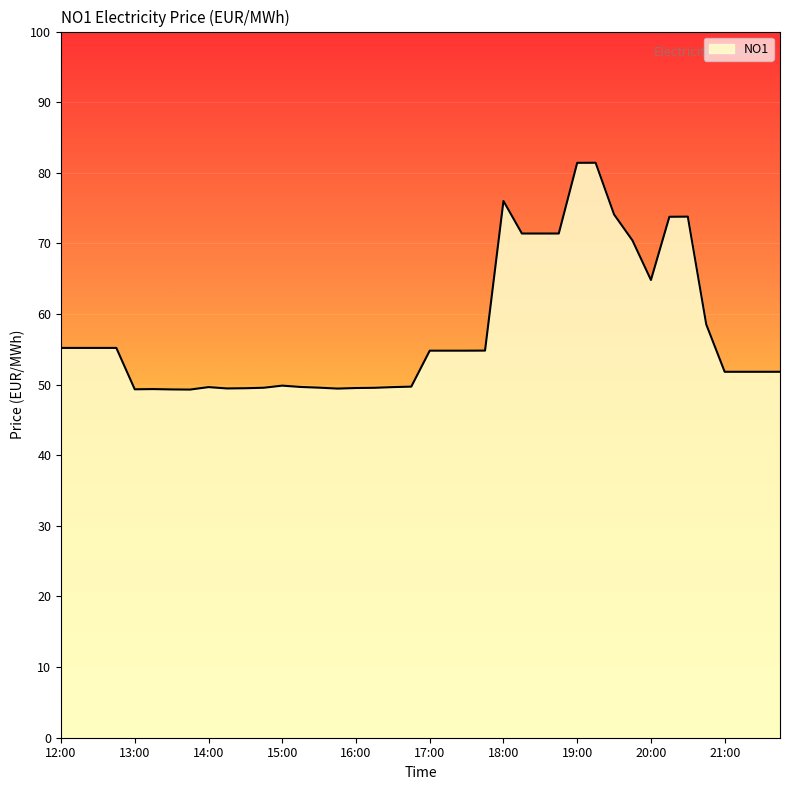

True or false: the data has more than 1 interior local peaks.

True